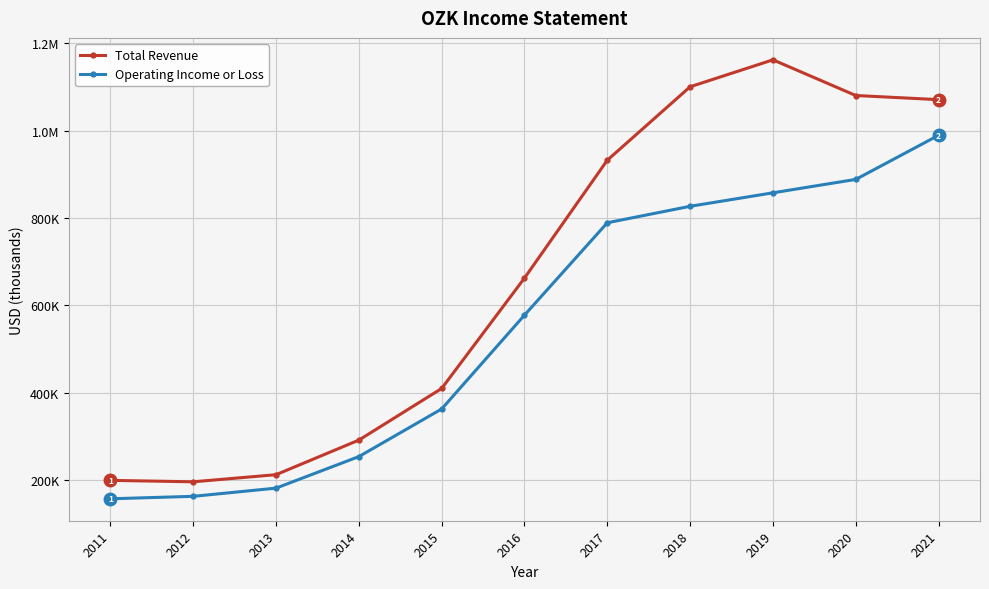

True or false: Operating Income or Loss and Total Revenue cross at least once.

False